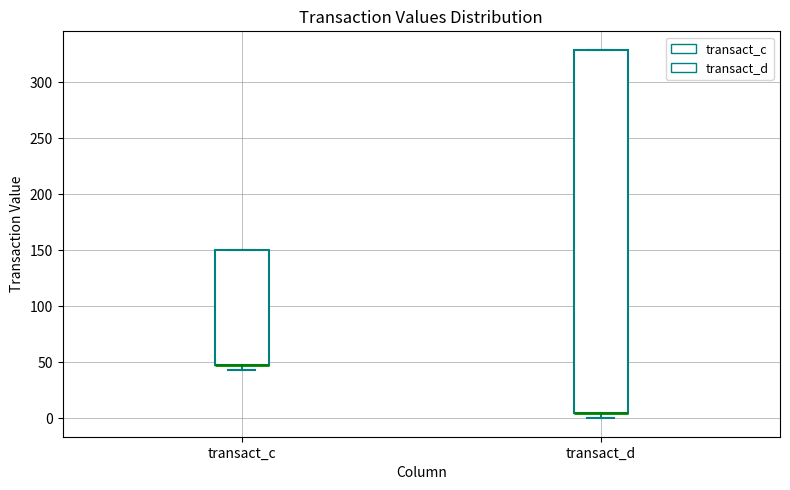

Which box is the tallest, from its lower edge to its upper edge?

transact_d